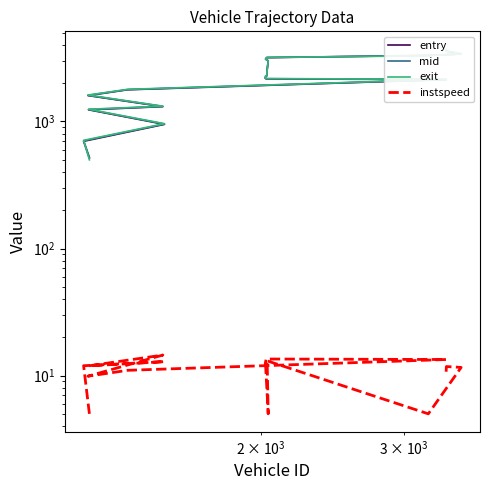

How many lines are shown in the chart?

4